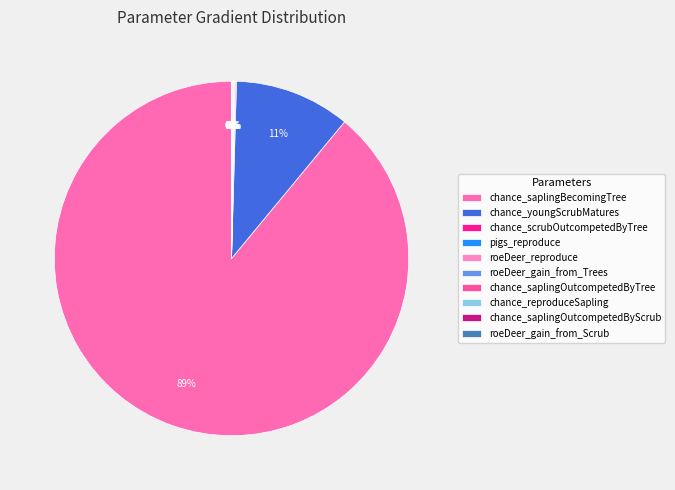

Count the number of slices in the pie.

10